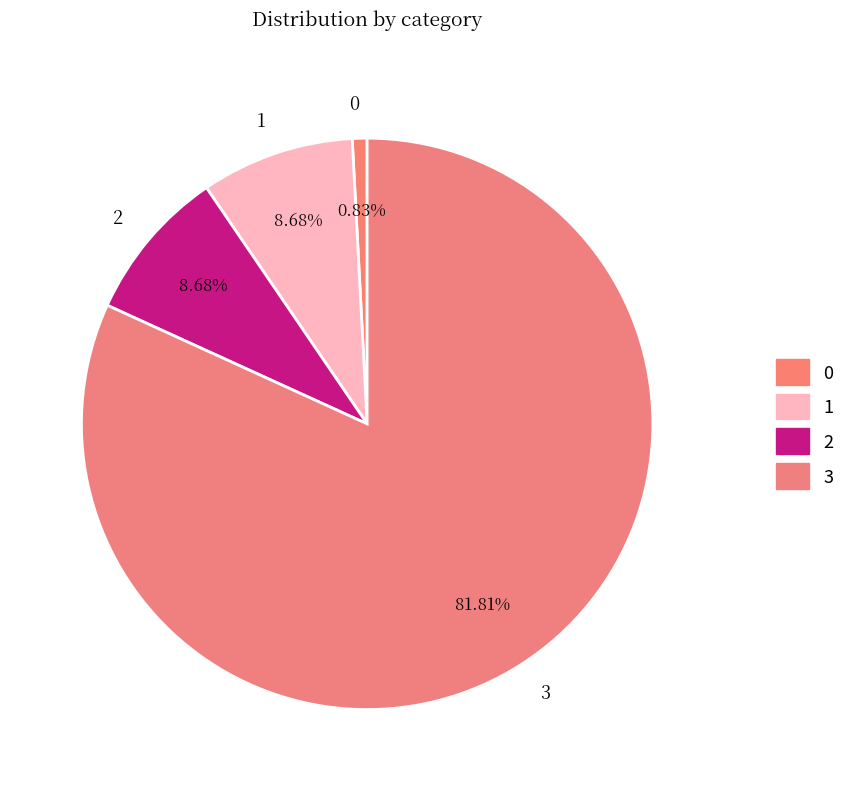

Which has a higher value, 1 or 3?

3